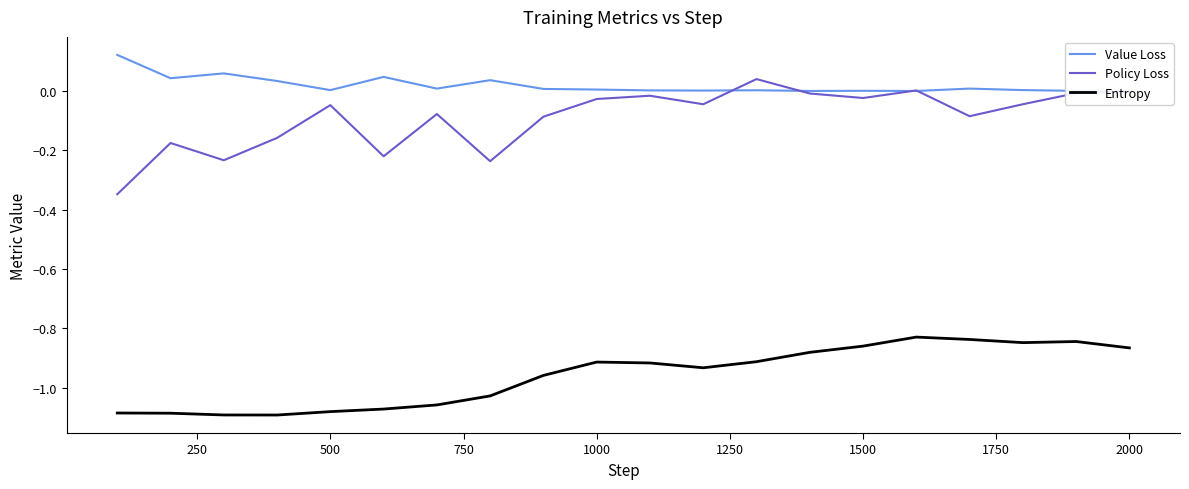

Which series has the widest spread of values?

Policy Loss